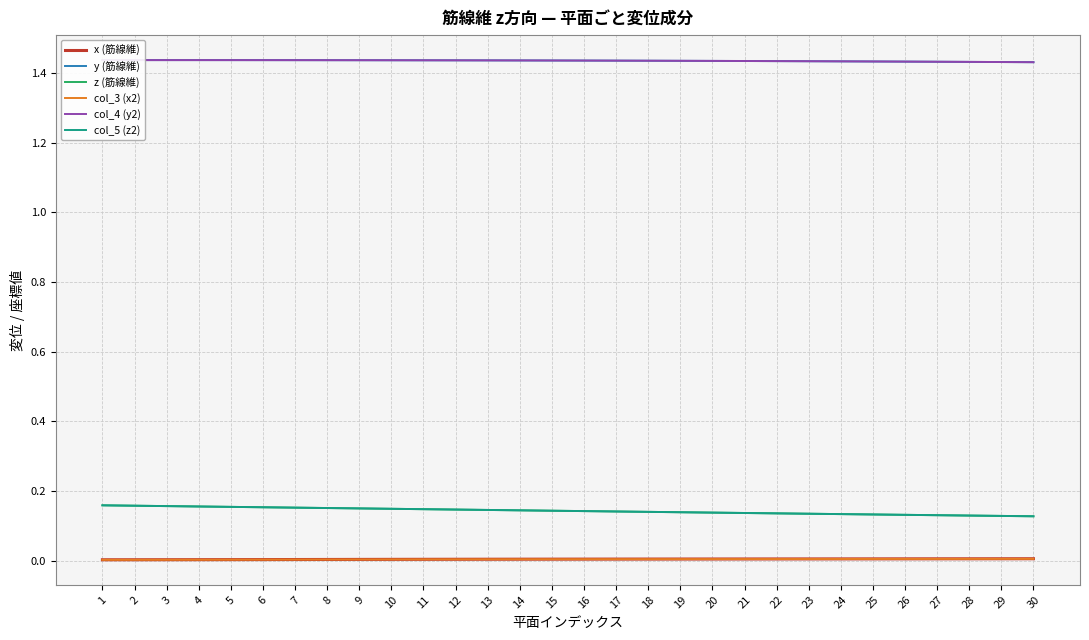

Is the value of col_5 (z2) at 11 greater than the value of y (筋線維) at 21?

No